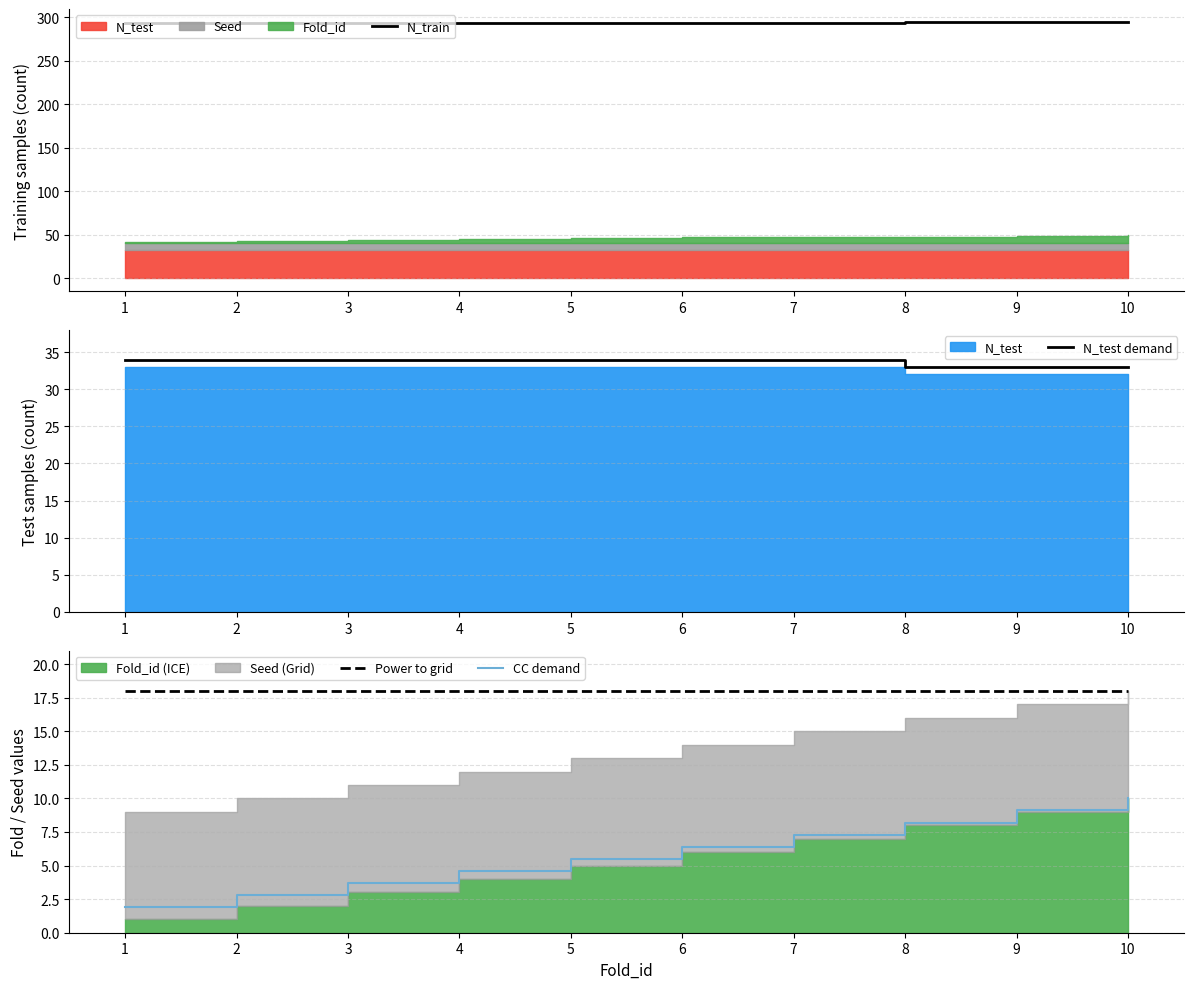

Is the value of N_test demand at 1 greater than the value of Power to grid at 9?

Yes